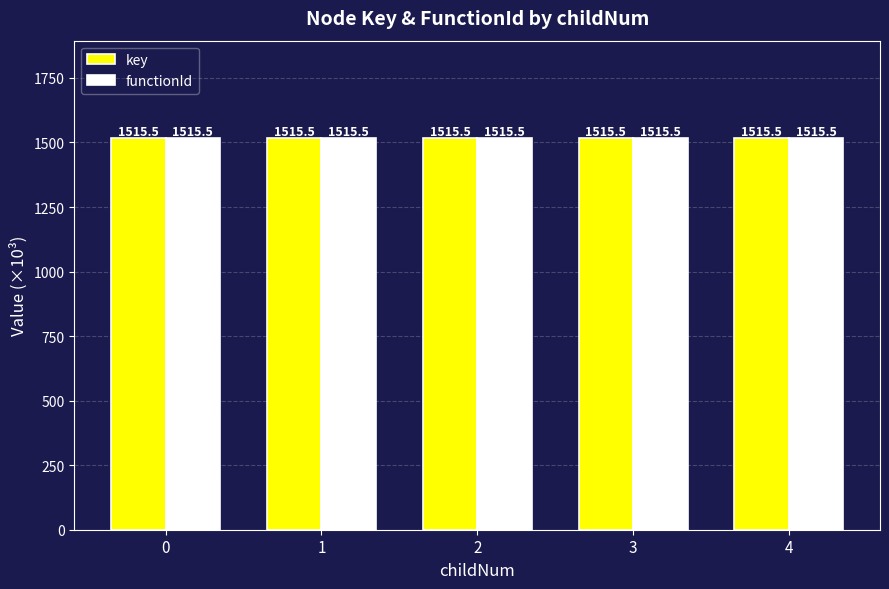

What is the sum of the key values at 0 and 4?

3031.0